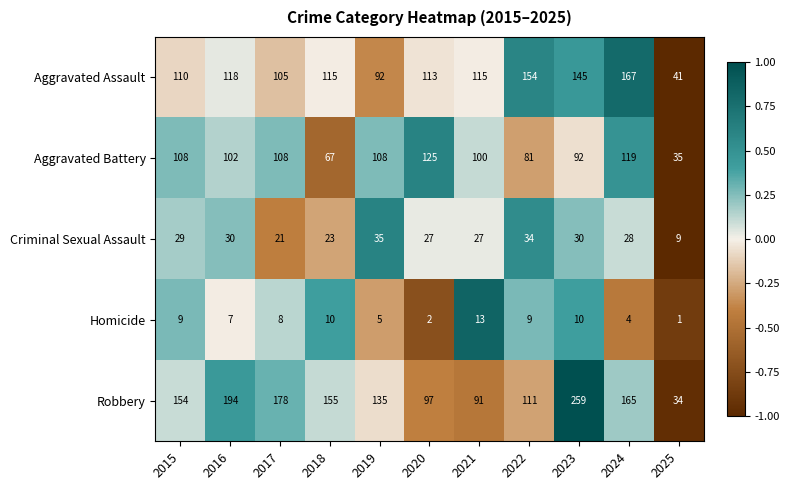

The Homicide series shows 4 at 2024. True or false?

True